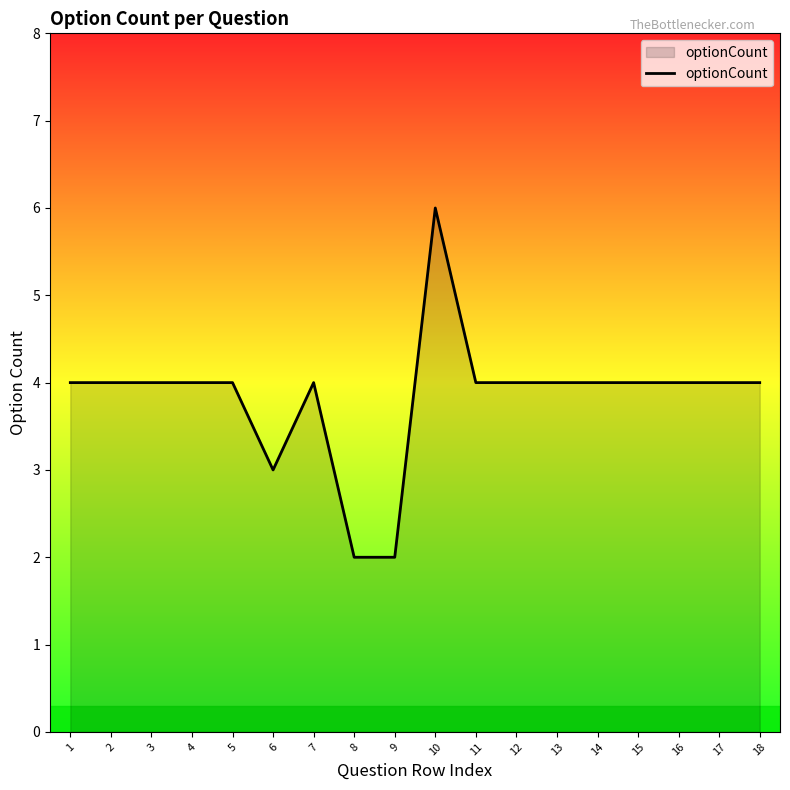

Count the values in the range 4 to 5.

14